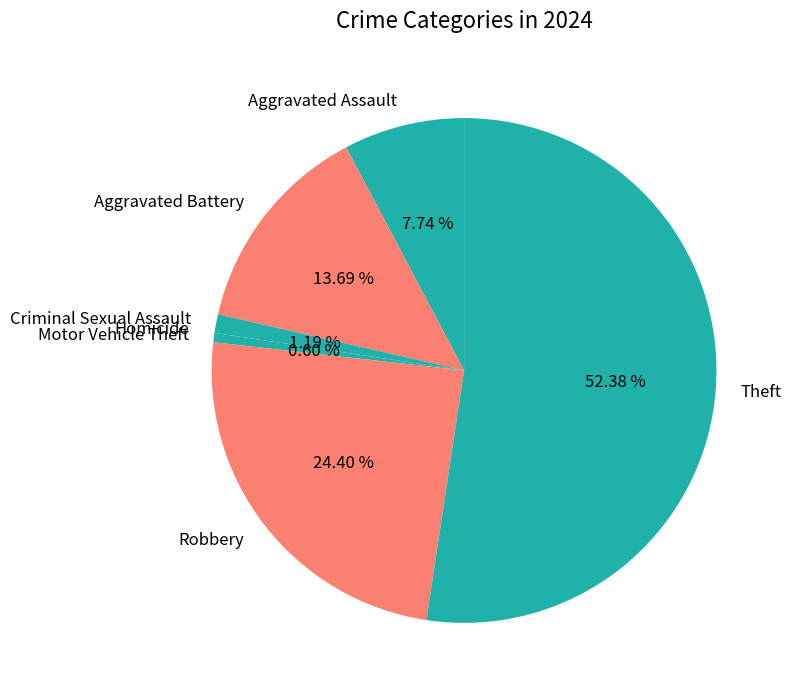

Which category has the biggest portion of the pie?

Theft